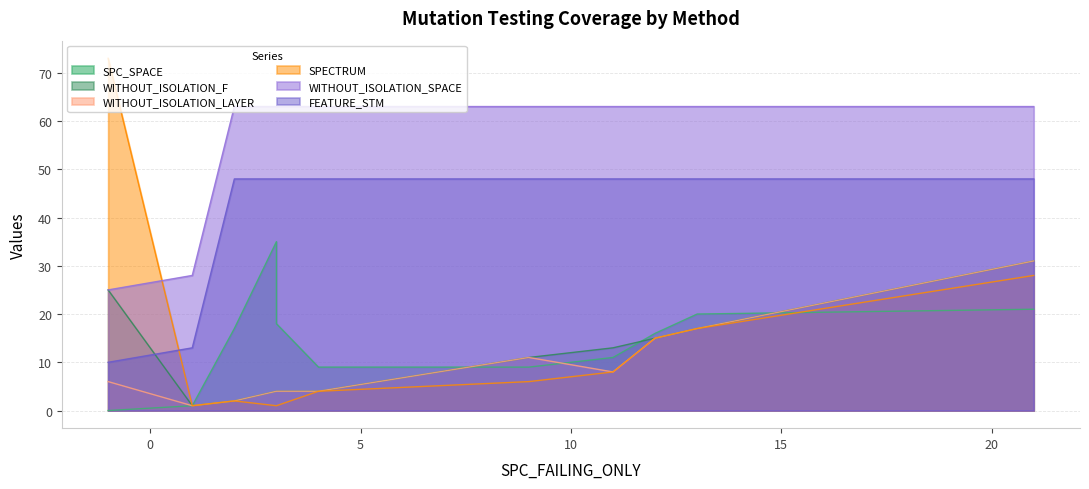

What is the sum of the FEATURE_STM values at 13 and 4?

96